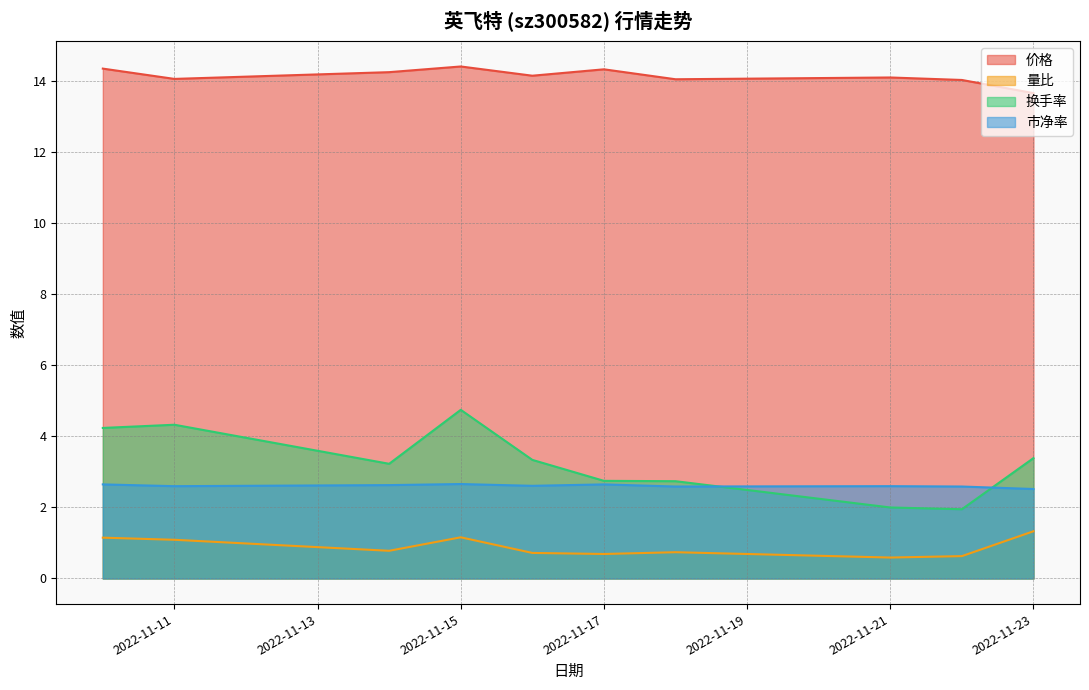

Which series has the largest total across all categories?

价格